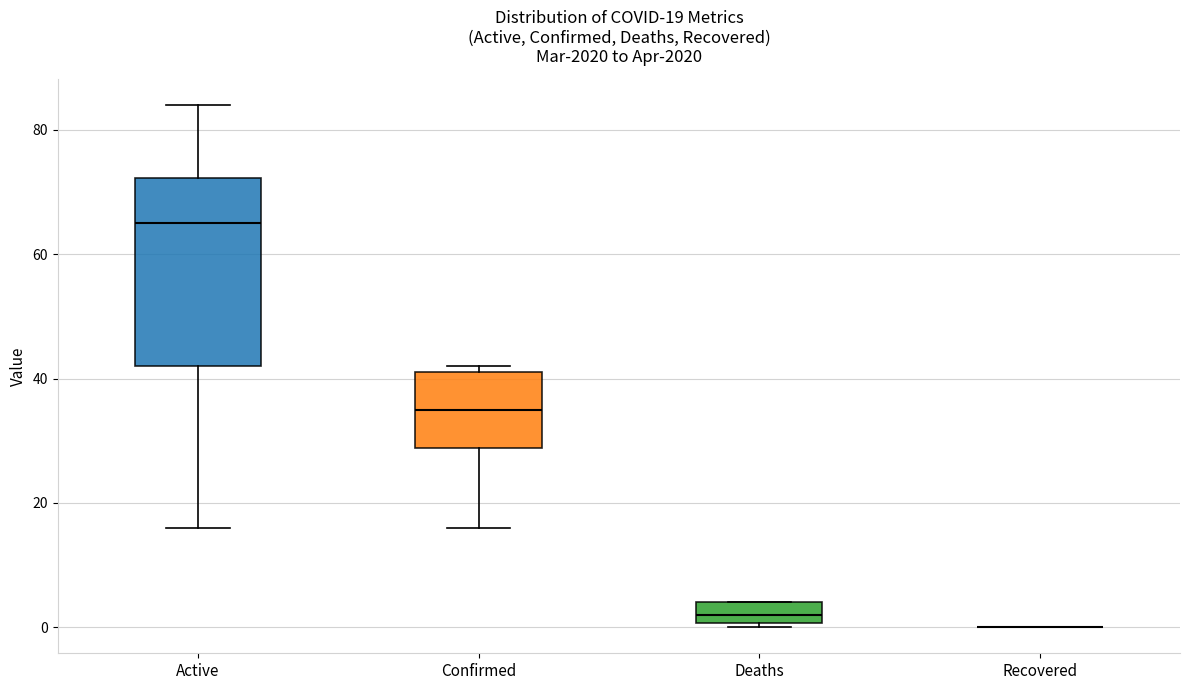

Which box is the tallest, from its lower edge to its upper edge?

Active